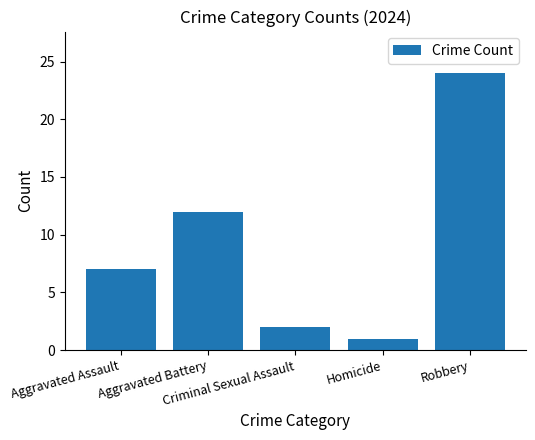

What is the label of the 5th bar from the right?

Aggravated Assault